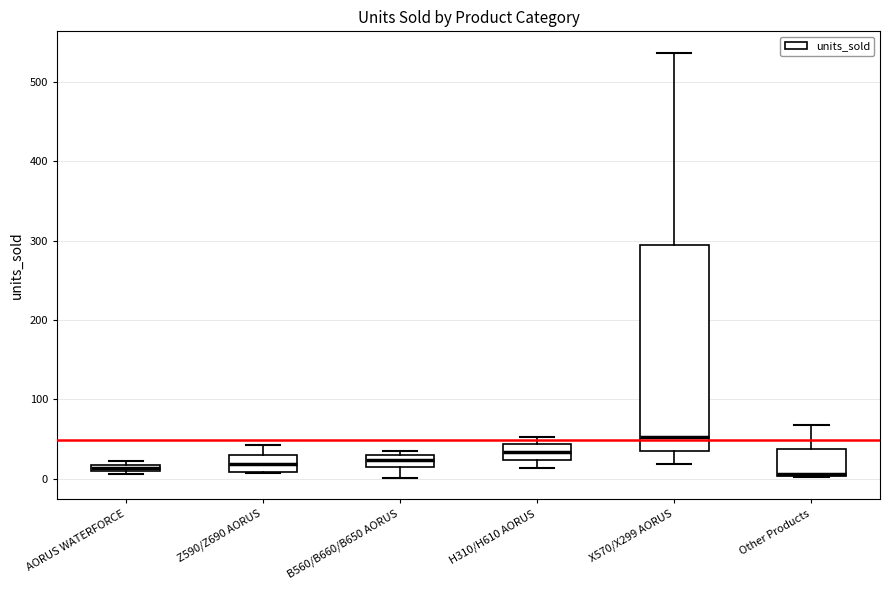

Where is the upper edge of the box for Z590/Z690 AORUS on the y-axis? The values are not printed on the chart, so give them approximately, as read against the axis.

30